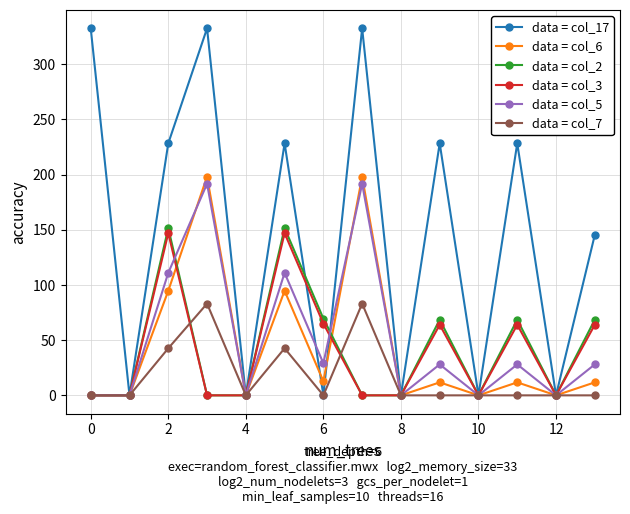

Which series has the widest spread of values?

data = col_17